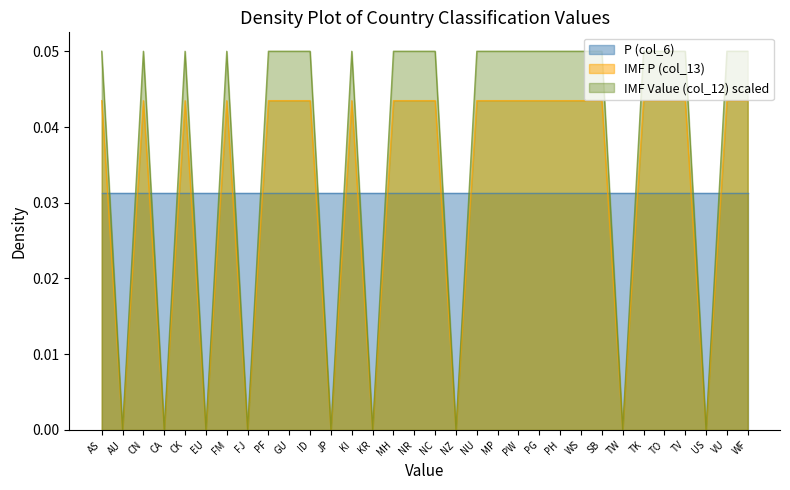

What is the total value across all series at VU?

0.1